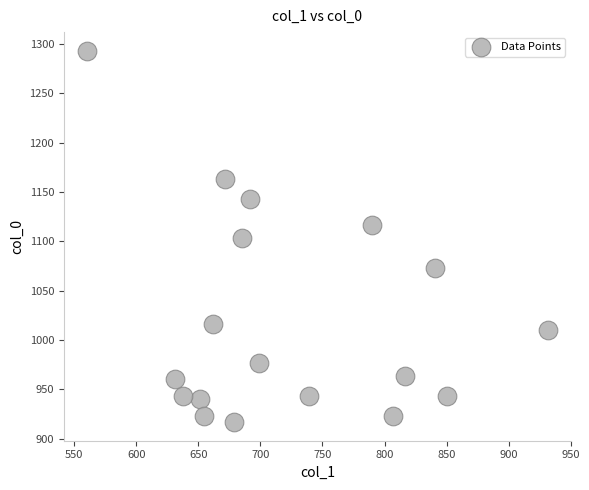

What is the range of Y values (max minus min)?

376.7